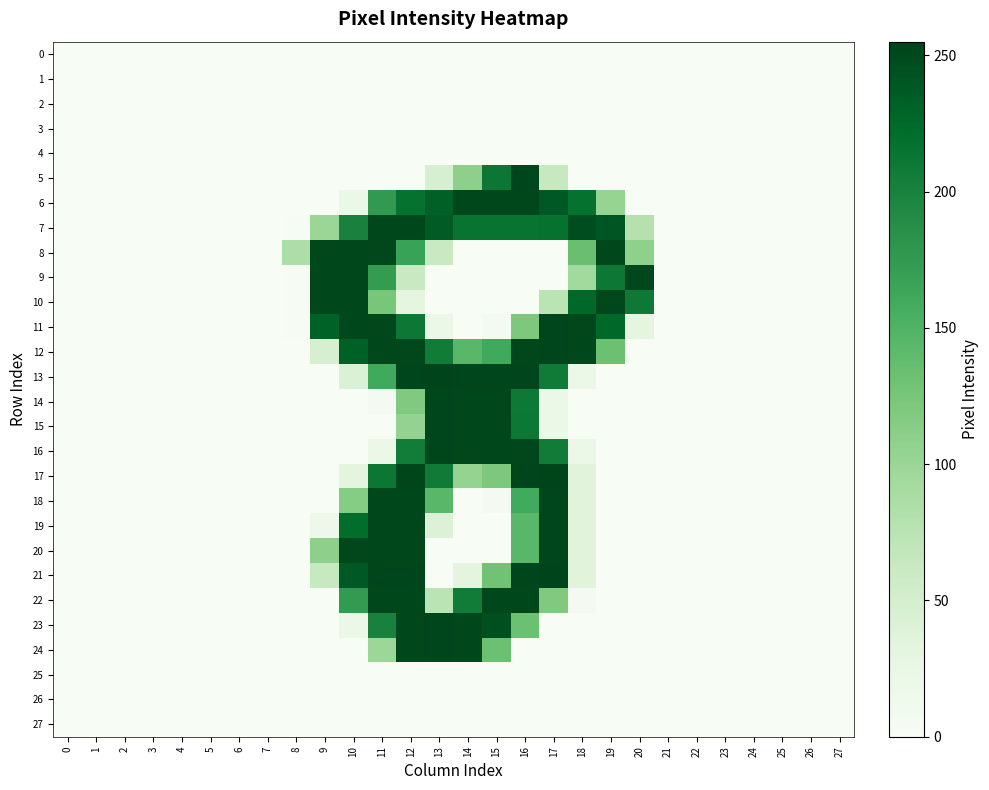

Reading left to right, extract all data points from this chart.

0: 0=0	1=0	2=0	3=0	4=0	5=0	6=0	7=0	8=0	9=0	10=0	11=0	12=0	13=0	14=0	15=0	16=0	17=0	18=0	19=0	20=0	21=0	22=0	23=0	24=0	25=0	26=0	27=0
1: 0=0	1=0	2=0	3=0	4=0	5=0	6=0	7=0	8=0	9=0	10=0	11=0	12=0	13=0	14=0	15=0	16=0	17=0	18=0	19=0	20=0	21=0	22=0	23=0	24=0	25=0	26=0	27=0
2: 0=0	1=0	2=0	3=0	4=0	5=0	6=0	7=0	8=0	9=0	10=0	11=0	12=0	13=0	14=0	15=0	16=0	17=0	18=0	19=0	20=0	21=0	22=0	23=0	24=0	25=0	26=0	27=0
3: 0=0	1=0	2=0	3=0	4=0	5=0	6=0	7=0	8=0	9=0	10=0	11=0	12=0	13=0	14=0	15=0	16=0	17=0	18=0	19=0	20=0	21=0	22=0	23=0	24=0	25=0	26=0	27=0
4: 0=0	1=0	2=0	3=0	4=0	5=0	6=0	7=0	8=0	9=0	10=0	11=0	12=0	13=0	14=0	15=0	16=0	17=0	18=0	19=0	20=0	21=0	22=0	23=0	24=0	25=0	26=0	27=0
5: 0=0	1=0	2=0	3=0	4=0	5=0	6=0	7=0	8=0	9=0	10=0	11=0	12=0	13=47	14=109	15=212	16=253	17=63	18=0	19=0	20=0	21=0	22=0	23=0	24=0	25=0	26=0	27=0
6: 0=0	1=0	2=0	3=0	4=0	5=0	6=0	7=0	8=0	9=0	10=21	11=176	12=217	13=233	14=252	15=252	16=252	17=238	18=217	19=103	20=0	21=0	22=0	23=0	24=0	25=0	26=0	27=0
7: 0=0	1=0	2=0	3=0	4=0	5=0	6=0	7=0	8=1	9=99	10=201	11=252	12=252	13=237	14=215	15=215	16=215	17=217	18=247	19=241	20=78	21=0	22=0	23=0	24=0	25=0	26=0	27=0
8: 0=0	1=0	2=0	3=0	4=0	5=0	6=0	7=0	8=84	9=252	10=252	11=252	12=168	13=62	14=0	15=0	16=0	17=0	18=134	19=252	20=108	21=0	22=0	23=0	24=0	25=0	26=0	27=0
9: 0=0	1=0	2=0	3=0	4=0	5=0	6=0	7=0	8=1	9=252	10=252	11=174	12=62	13=0	14=0	15=0	16=0	17=0	18=94	19=211	20=252	21=0	22=0	23=0	24=0	25=0	26=0	27=0
10: 0=0	1=0	2=0	3=0	4=0	5=0	6=0	7=0	8=1	9=252	10=252	11=124	12=31	13=0	14=0	15=0	16=0	17=73	18=227	19=252	20=210	21=0	22=0	23=0	24=0	25=0	26=0	27=0
11: 0=0	1=0	2=0	3=0	4=0	5=0	6=0	7=0	8=1	9=231	10=252	11=252	12=211	13=21	14=0	15=6	16=120	17=253	18=252	19=226	20=31	21=0	22=0	23=0	24=0	25=0	26=0	27=0
12: 0=0	1=0	2=0	3=0	4=0	5=0	6=0	7=0	8=0	9=47	10=232	11=252	12=252	13=207	14=144	15=160	16=252	17=253	18=252	19=132	20=0	21=0	22=0	23=0	24=0	25=0	26=0	27=0
13: 0=0	1=0	2=0	3=0	4=0	5=0	6=0	7=0	8=0	9=0	10=42	11=160	12=253	13=255	14=253	15=253	16=253	17=208	18=20	19=0	20=0	21=0	22=0	23=0	24=0	25=0	26=0	27=0
14: 0=0	1=0	2=0	3=0	4=0	5=0	6=0	7=0	8=0	9=0	10=0	11=5	12=119	13=253	14=252	15=252	16=210	17=20	18=0	19=0	20=0	21=0	22=0	23=0	24=0	25=0	26=0	27=0
15: 0=0	1=0	2=0	3=0	4=0	5=0	6=0	7=0	8=0	9=0	10=0	11=0	12=105	13=253	14=252	15=252	16=211	17=21	18=0	19=0	20=0	21=0	22=0	23=0	24=0	25=0	26=0	27=0
16: 0=0	1=0	2=0	3=0	4=0	5=0	6=0	7=0	8=0	9=0	10=0	11=21	12=206	13=253	14=252	15=252	16=252	17=207	18=20	19=0	20=0	21=0	22=0	23=0	24=0	25=0	26=0	27=0
17: 0=0	1=0	2=0	3=0	4=0	5=0	6=0	7=0	8=0	9=0	10=32	11=212	12=253	13=208	14=104	15=120	16=253	17=255	18=35	19=0	20=0	21=0	22=0	23=0	24=0	25=0	26=0	27=0
18: 0=0	1=0	2=0	3=0	4=0	5=0	6=0	7=0	8=0	9=0	10=115	11=252	12=252	13=144	14=0	15=5	16=159	17=253	18=35	19=0	20=0	21=0	22=0	23=0	24=0	25=0	26=0	27=0
19: 0=0	1=0	2=0	3=0	4=0	5=0	6=0	7=0	8=0	9=16	10=222	11=252	12=252	13=41	14=0	15=0	16=144	17=253	18=35	19=0	20=0	21=0	22=0	23=0	24=0	25=0	26=0	27=0
20: 0=0	1=0	2=0	3=0	4=0	5=0	6=0	7=0	8=0	9=109	10=252	11=252	12=252	13=0	14=0	15=0	16=144	17=253	18=35	19=0	20=0	21=0	22=0	23=0	24=0	25=0	26=0	27=0
21: 0=0	1=0	2=0	3=0	4=0	5=0	6=0	7=0	8=0	9=63	10=238	11=253	12=253	13=0	14=32	15=129	16=253	17=255	18=35	19=0	20=0	21=0	22=0	23=0	24=0	25=0	26=0	27=0
22: 0=0	1=0	2=0	3=0	4=0	5=0	6=0	7=0	8=0	9=0	10=175	11=252	12=252	13=73	14=207	15=252	16=252	17=119	18=5	19=0	20=0	21=0	22=0	23=0	24=0	25=0	26=0	27=0
23: 0=0	1=0	2=0	3=0	4=0	5=0	6=0	7=0	8=0	9=0	10=21	11=201	12=252	13=253	14=252	15=246	16=132	17=0	18=0	19=0	20=0	21=0	22=0	23=0	24=0	25=0	26=0	27=0
24: 0=0	1=0	2=0	3=0	4=0	5=0	6=0	7=0	8=0	9=0	10=0	11=98	12=252	13=253	14=252	15=132	16=0	17=0	18=0	19=0	20=0	21=0	22=0	23=0	24=0	25=0	26=0	27=0
25: 0=0	1=0	2=0	3=0	4=0	5=0	6=0	7=0	8=0	9=0	10=0	11=0	12=0	13=0	14=0	15=0	16=0	17=0	18=0	19=0	20=0	21=0	22=0	23=0	24=0	25=0	26=0	27=0
26: 0=0	1=0	2=0	3=0	4=0	5=0	6=0	7=0	8=0	9=0	10=0	11=0	12=0	13=0	14=0	15=0	16=0	17=0	18=0	19=0	20=0	21=0	22=0	23=0	24=0	25=0	26=0	27=0
27: 0=0	1=0	2=0	3=0	4=0	5=0	6=0	7=0	8=0	9=0	10=0	11=0	12=0	13=0	14=0	15=0	16=0	17=0	18=0	19=0	20=0	21=0	22=0	23=0	24=0	25=0	26=0	27=0